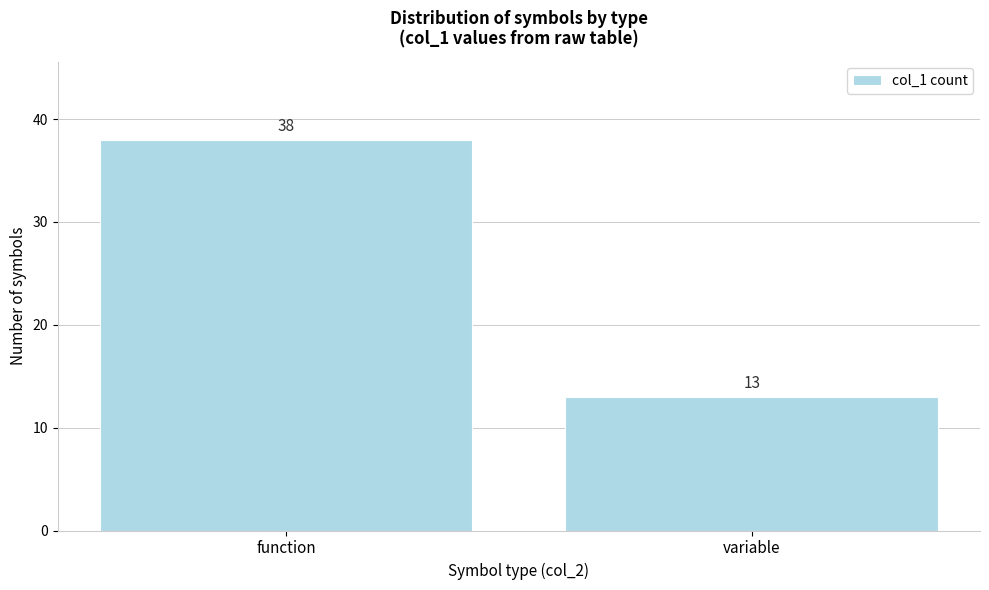

Reading right to left, list all the values displayed in this chart.

13	38